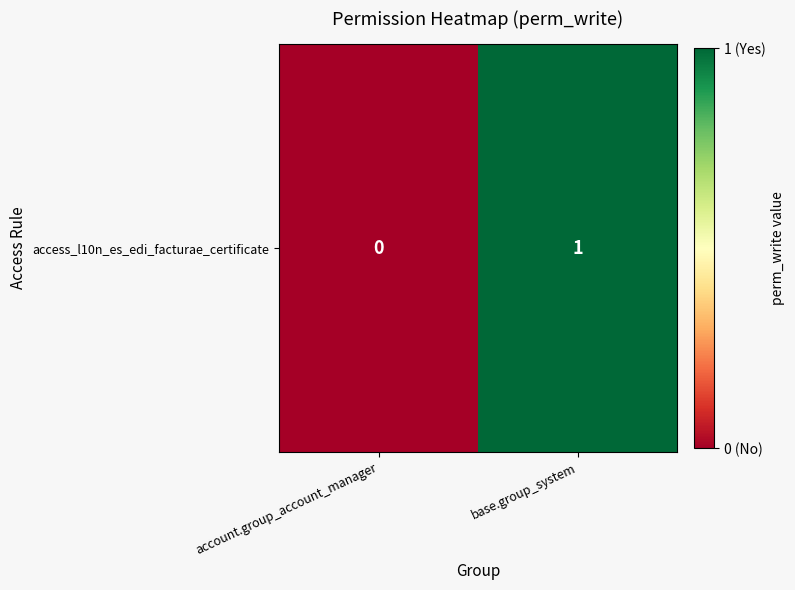

List the labels in order of value, largest first.

base.group_system, account.group_account_manager